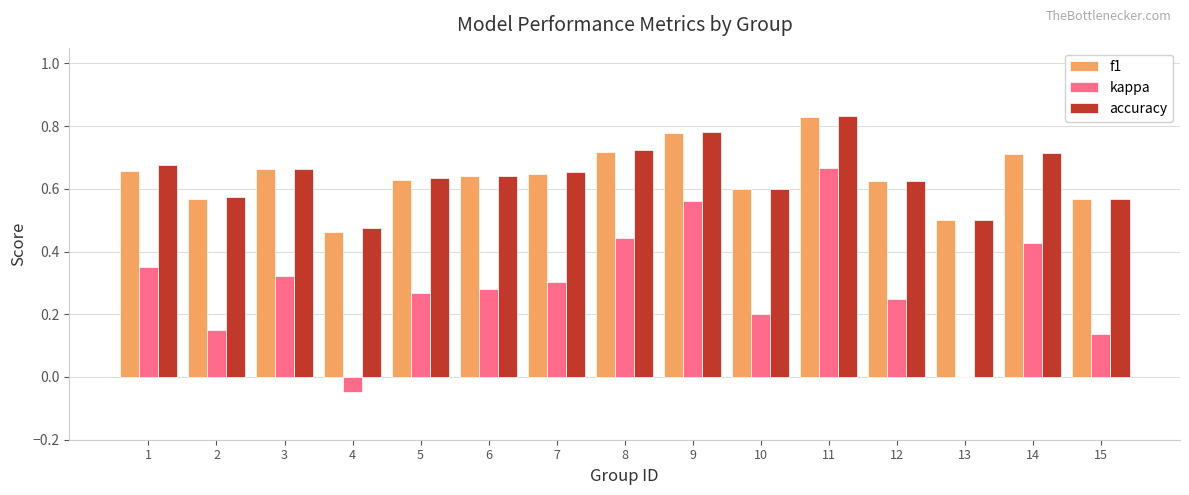

What is the sum of all accuracy values?

9.7